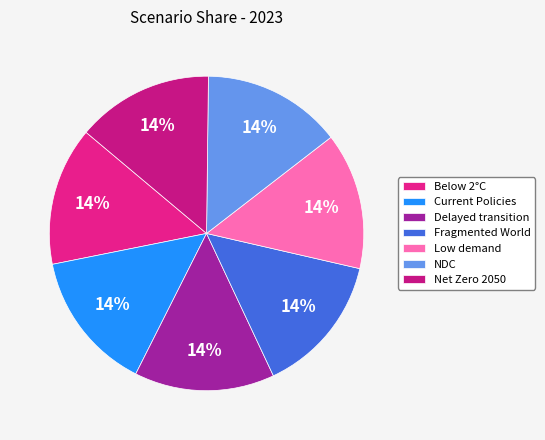

To the nearest percent, what percentage of the pie is Low demand?

14%